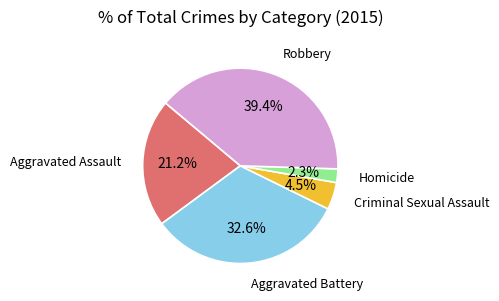

Does any single category account for the majority?

No